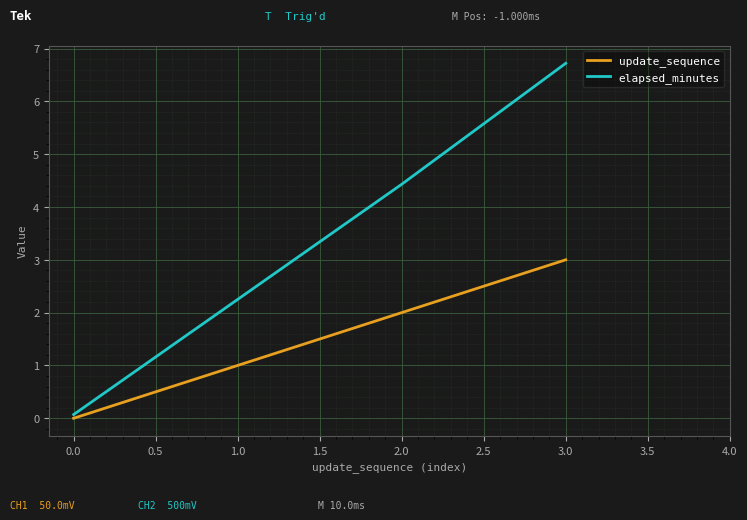

True or false: elapsed_minutes and update_sequence intersect in this chart.

False